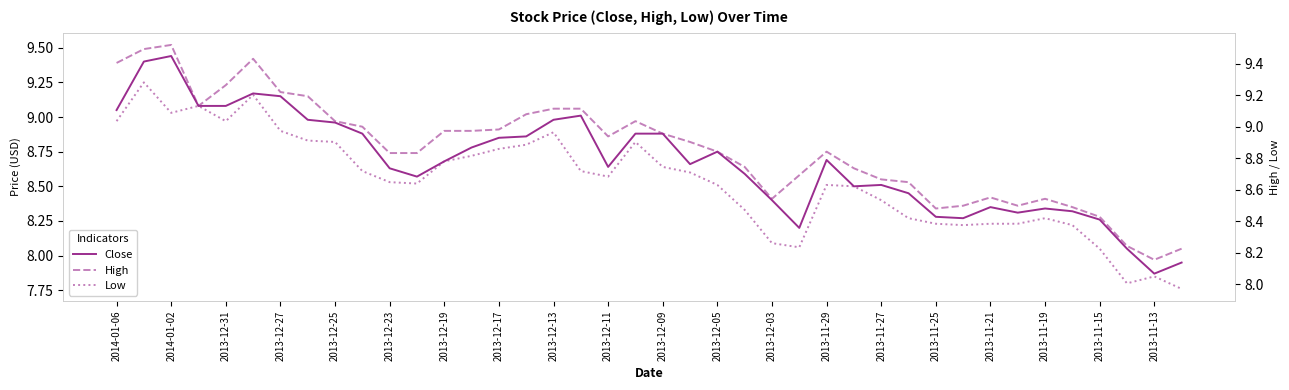

Is the value of Low at 2013-12-13 greater than the value of High (right) at 29?

Yes